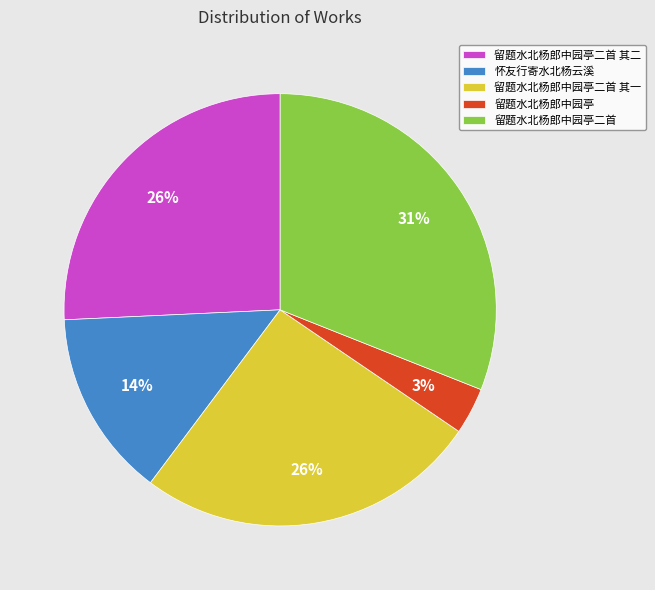

What is the largest slice in the pie chart?

留题水北杨郎中园亭二首